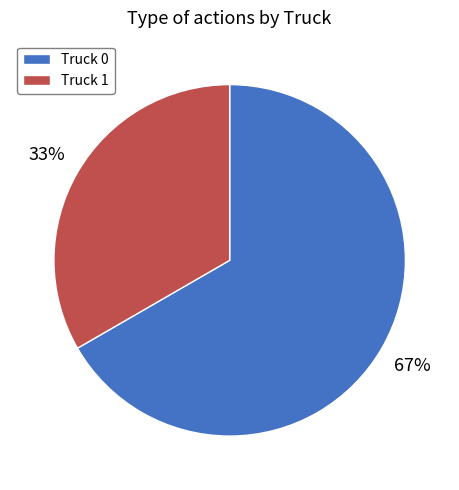

To the nearest percent, what percentage of the pie is Truck 0?

67%